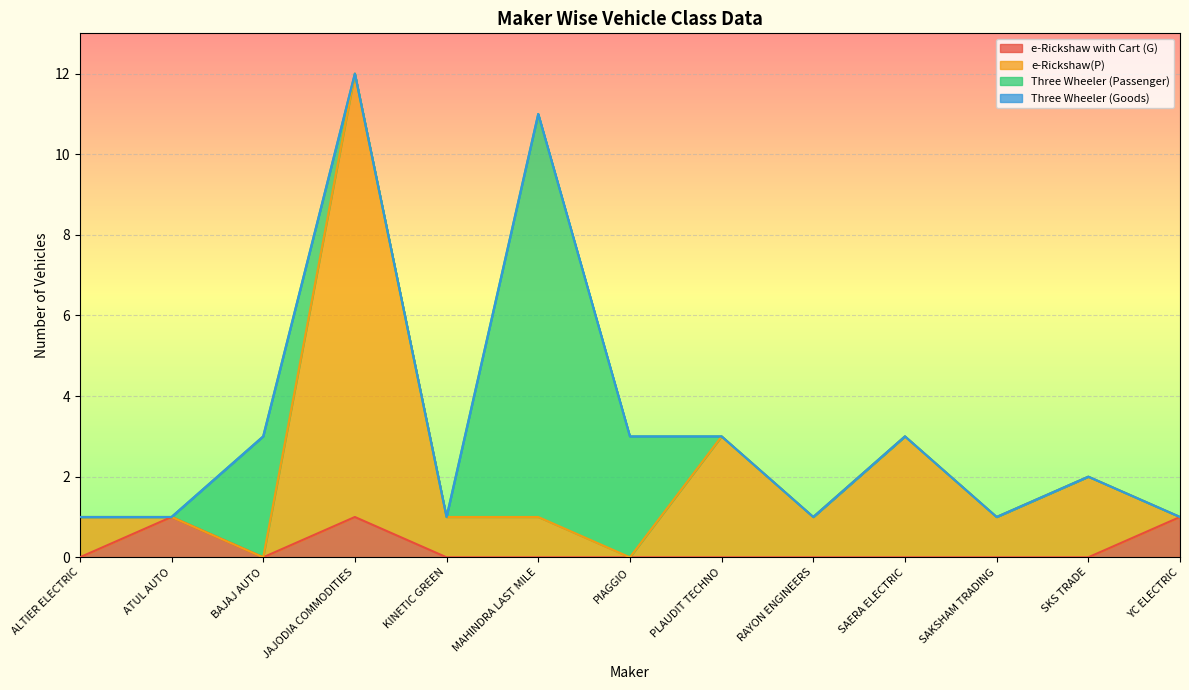

The value of e-Rickshaw with Cart (G) at SAERA ELECTRIC is 0. True or false?

True